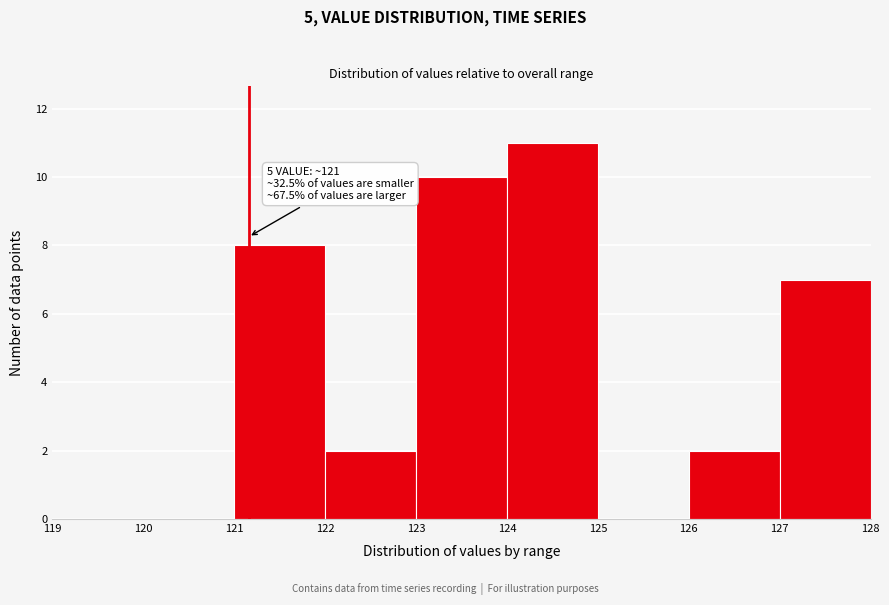

Which range on the x-axis has the tallest bar?

124 to 125